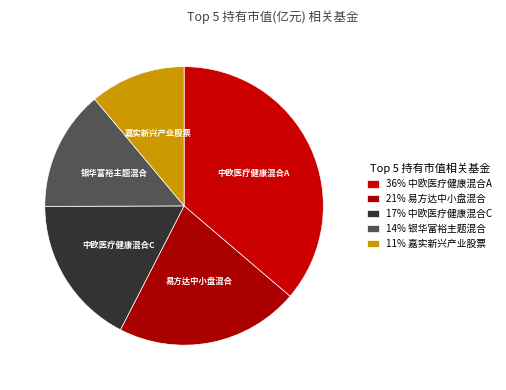

Does any single category account for the majority?

No